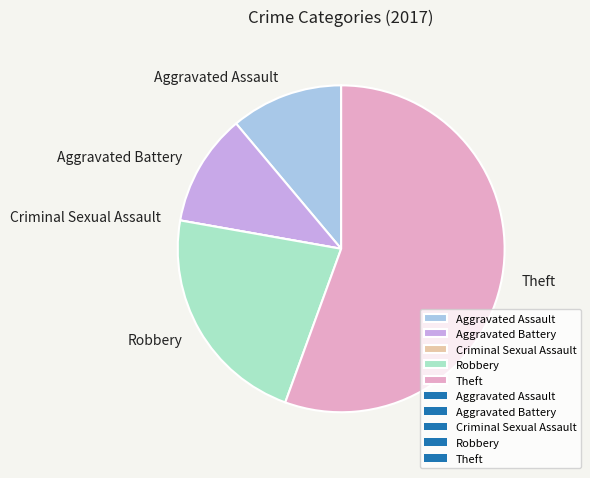

What is the majority slice?

Theft